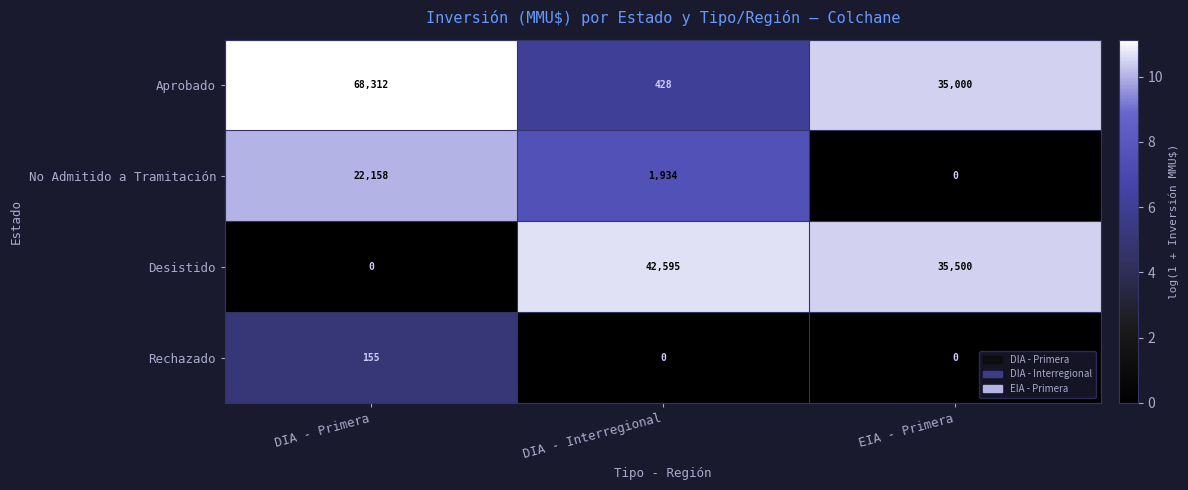

List the series in order of their overall mean, lowest first.

Rechazado, No Admitido a Tramitación, Desistido, Aprobado